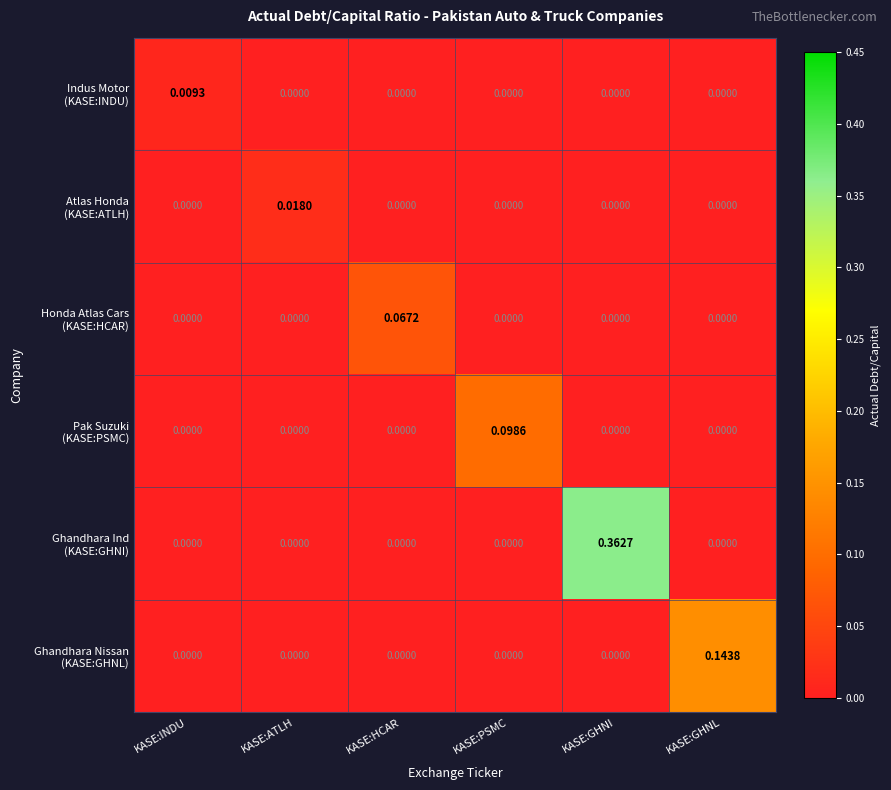

At which category is the sum across all series the highest?

KASE:GHNI